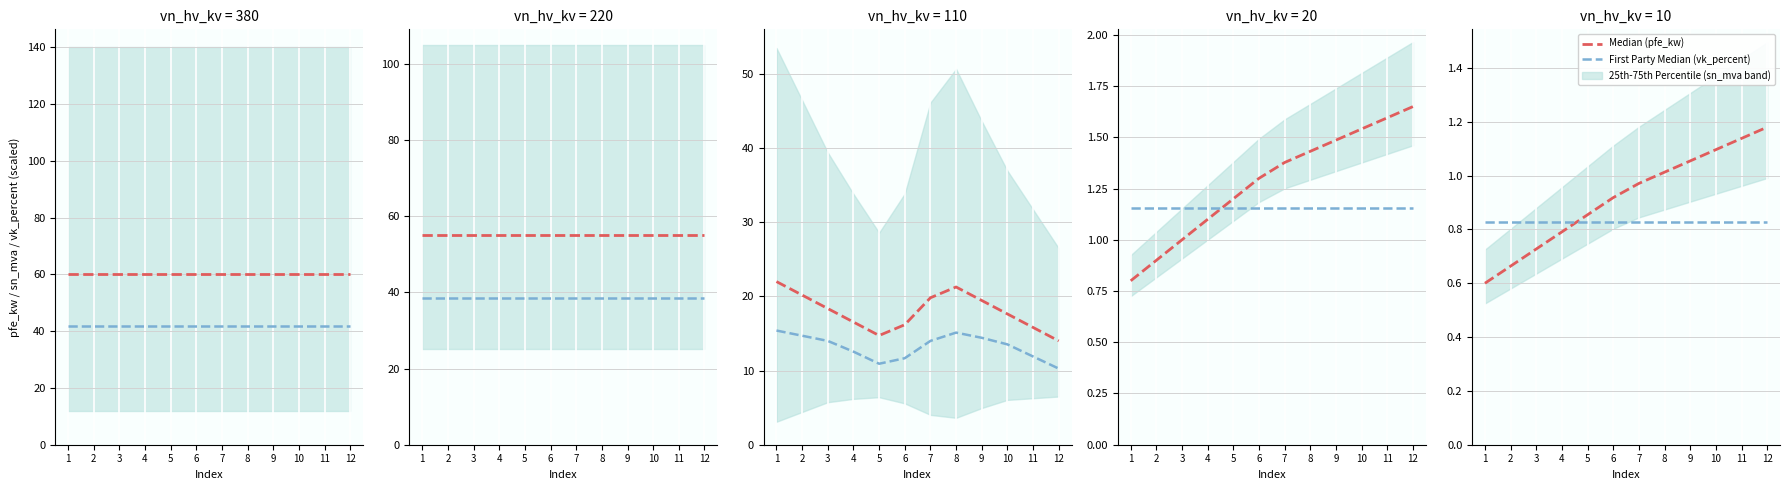

What is the sum of all First Party Median values?

9.9